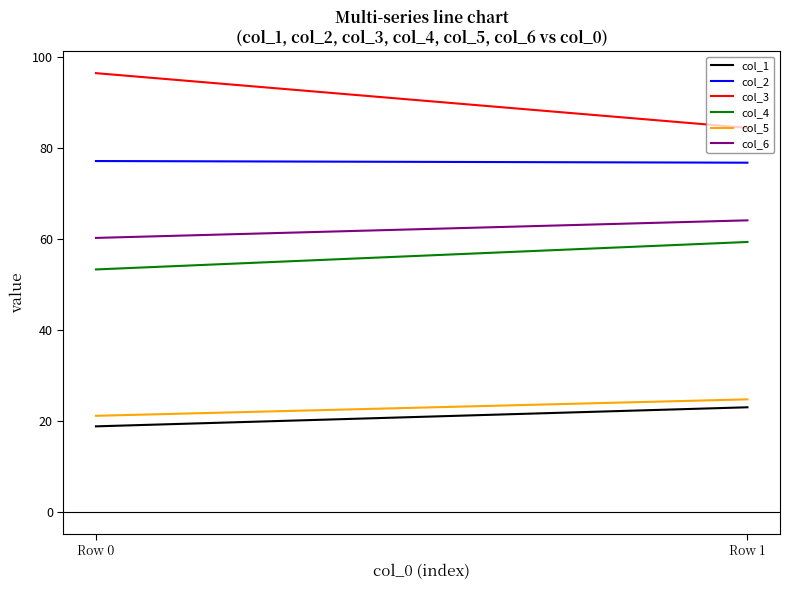

How many data points in col_4 are above 59?

1